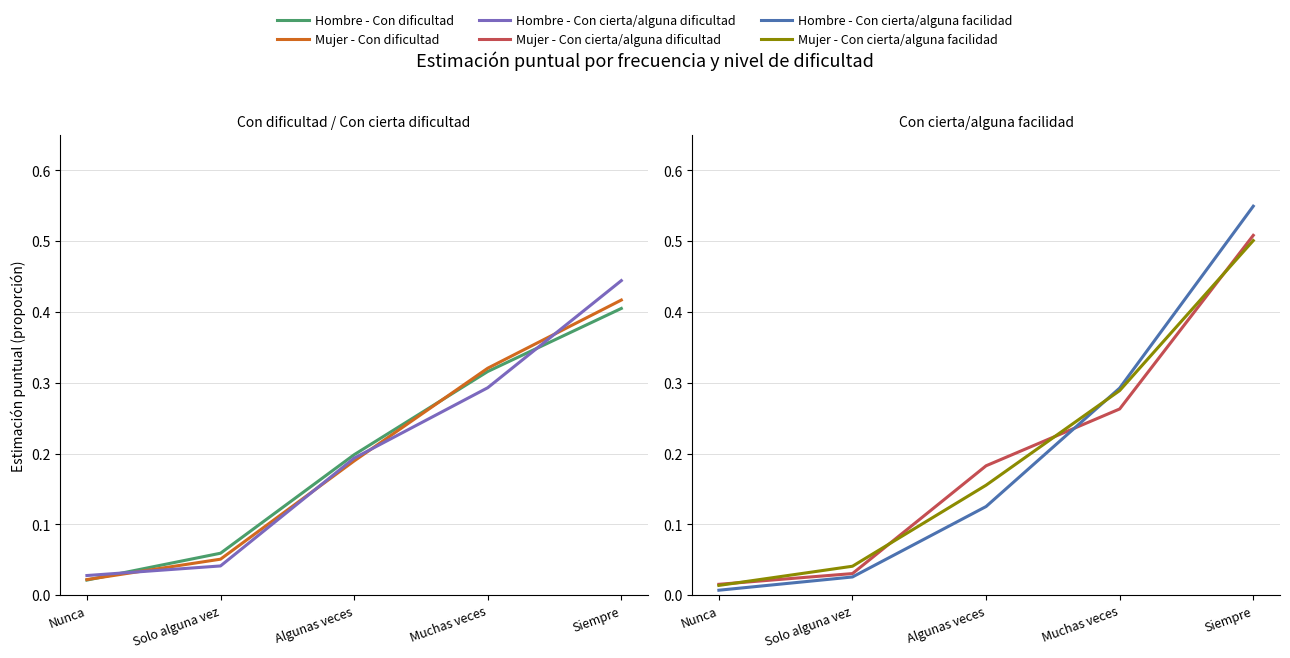

Read the Hombre - Con cierta/alguna facilidad value at Siempre.

0.5